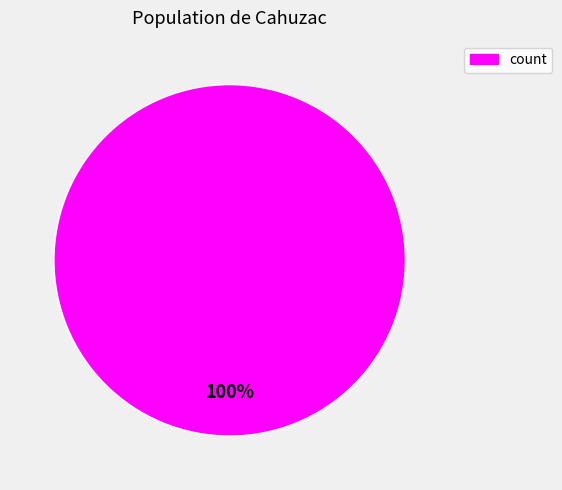

What is the majority slice?

count